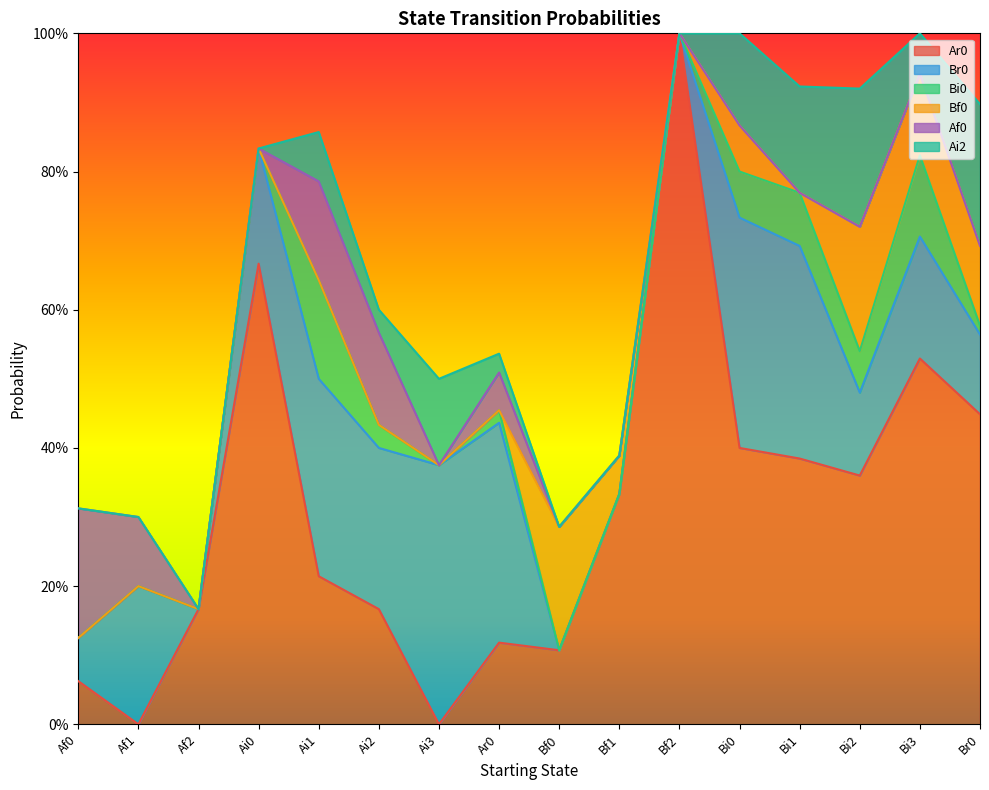

The value of Bf0 at Bf2 is 0.0. True or false?

True